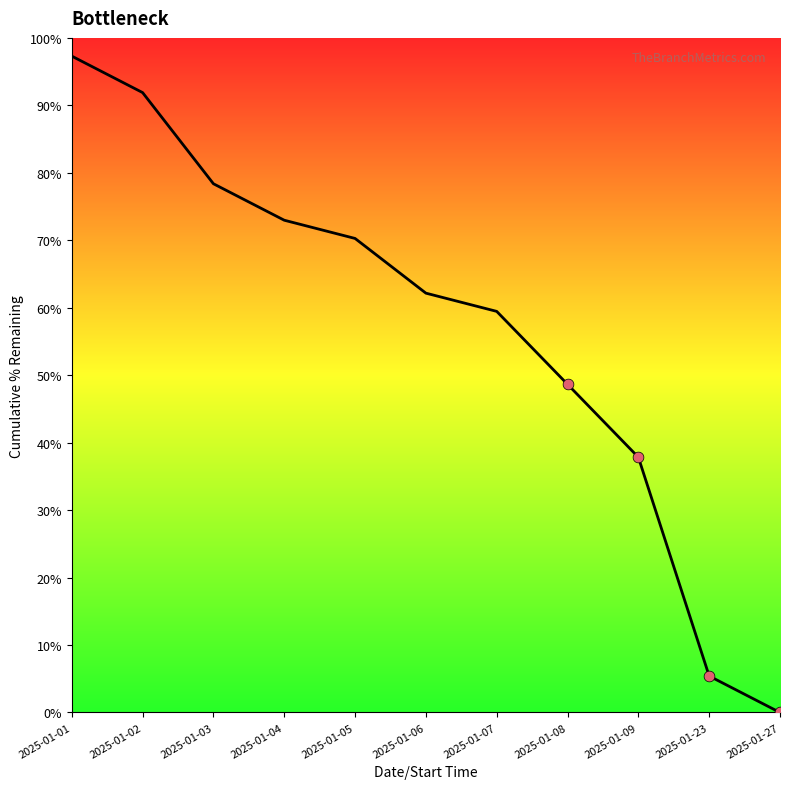

What is the change in value from 2025-01-05 to 2025-01-09?

-32.4